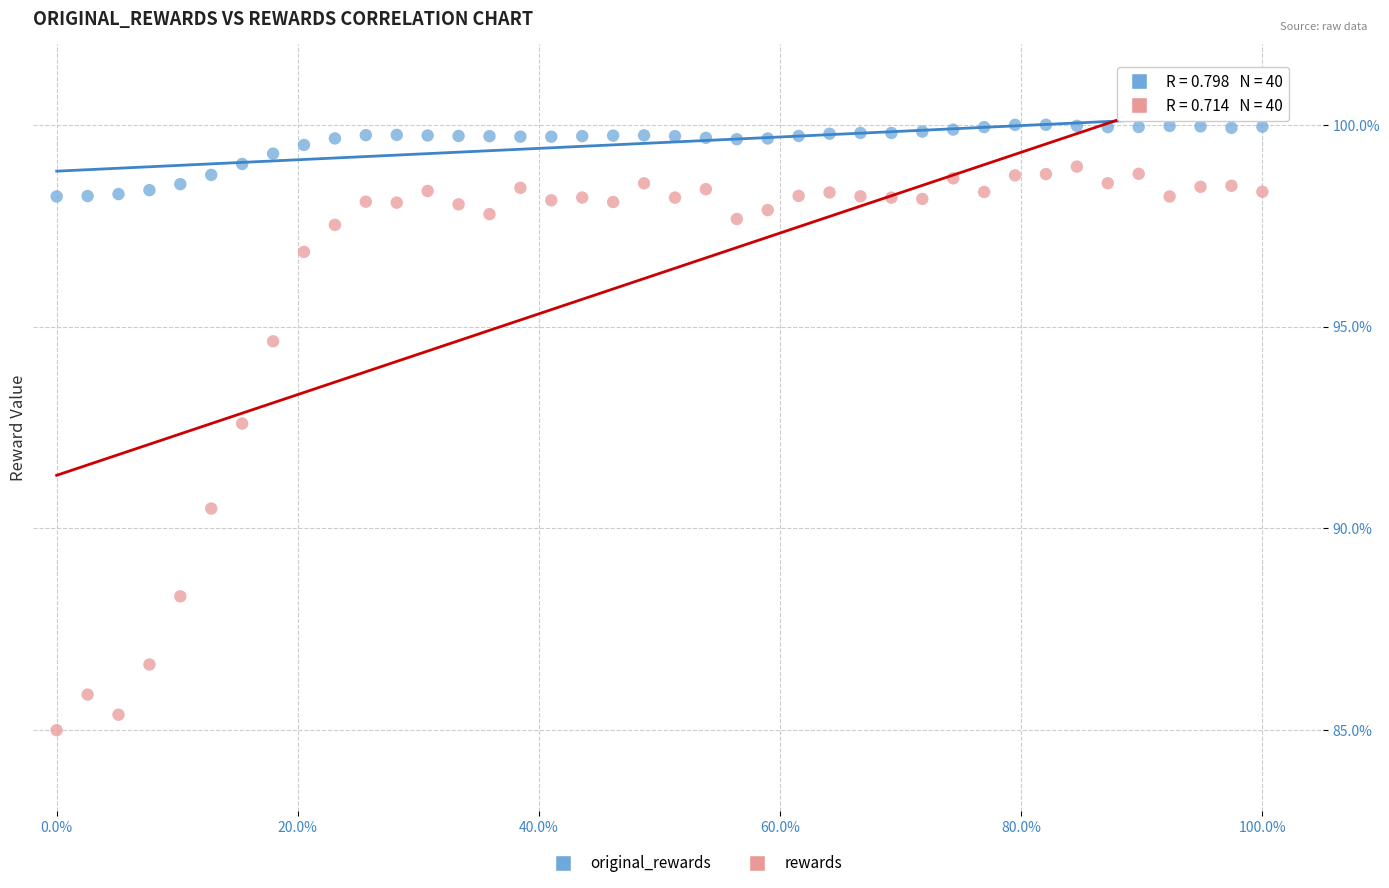

Across all data points, what is the range of Y values (max minus min)?

15.0